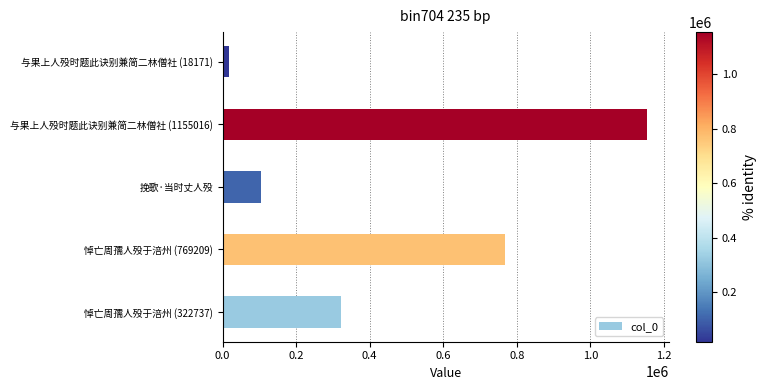

What is the average value?

473879